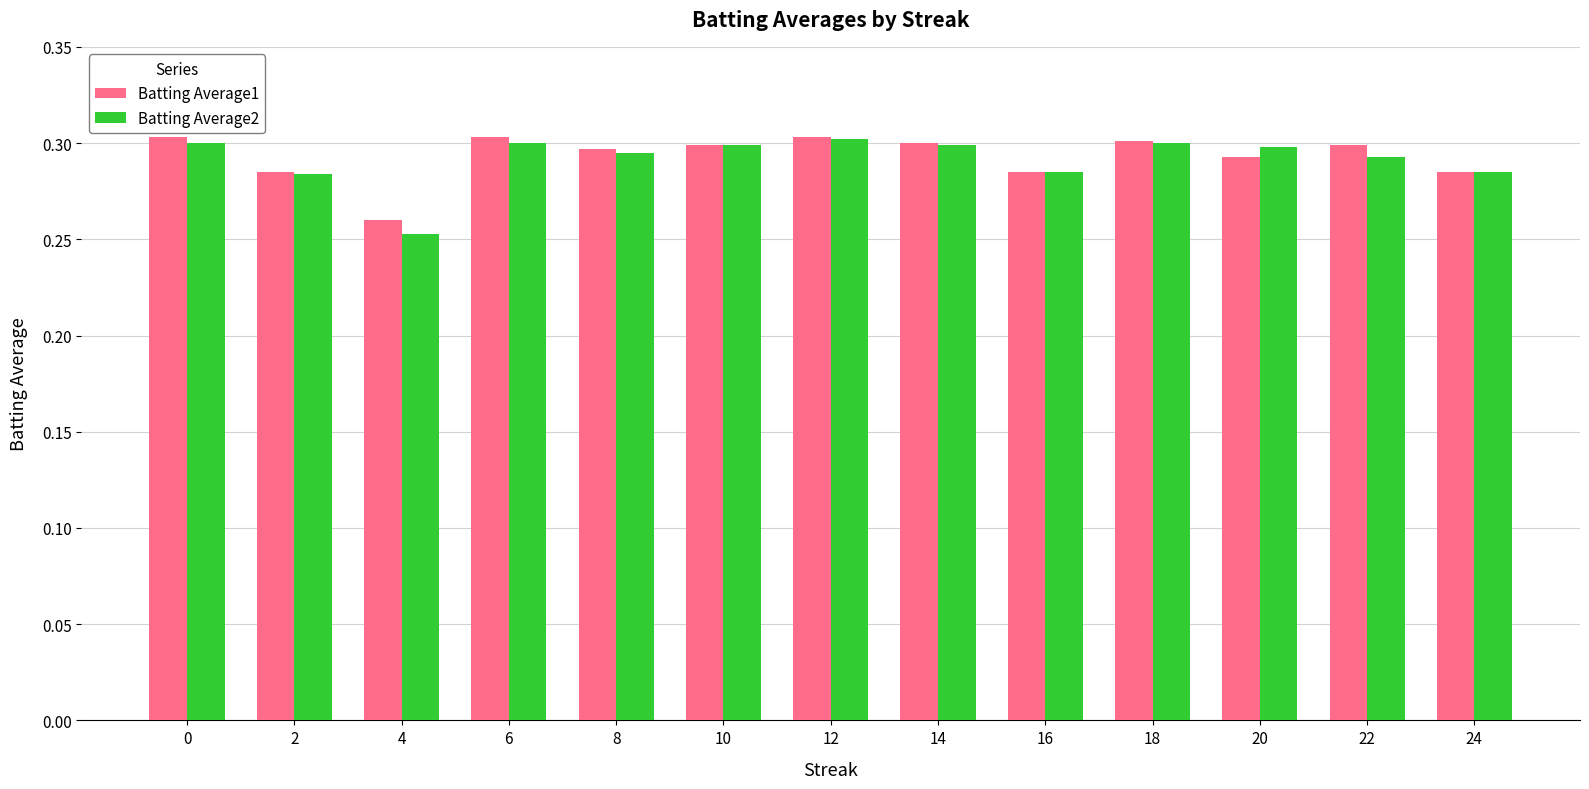

What is the sum of all Batting Average1 values?

3.8